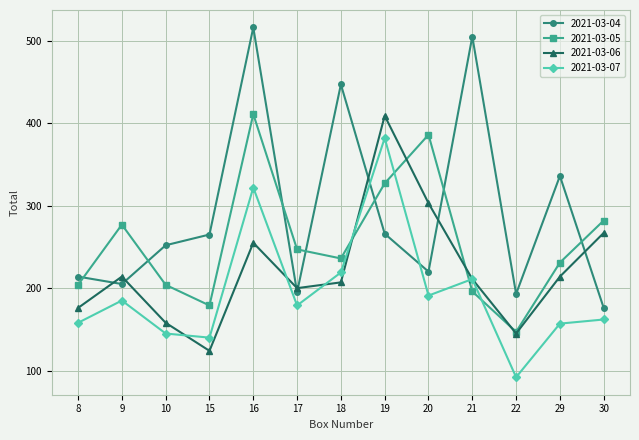

At how many categories does at least one series exceed 115?

13